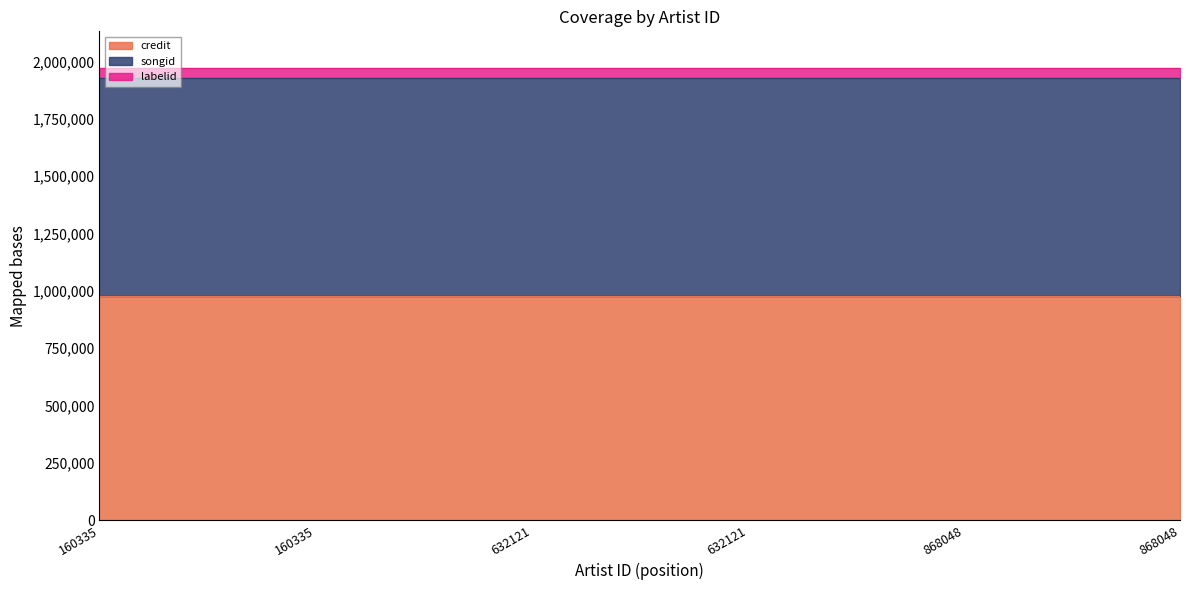

Is it true that labelid equals 46732 at 868048?

True